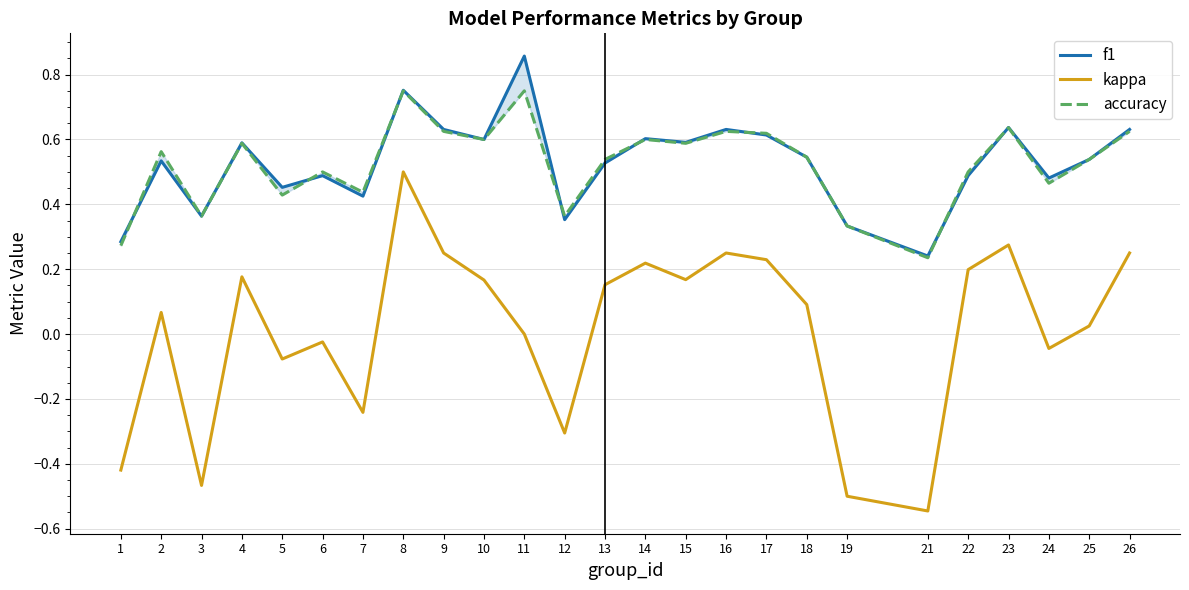

At how many categories does at least one series exceed 0?

25